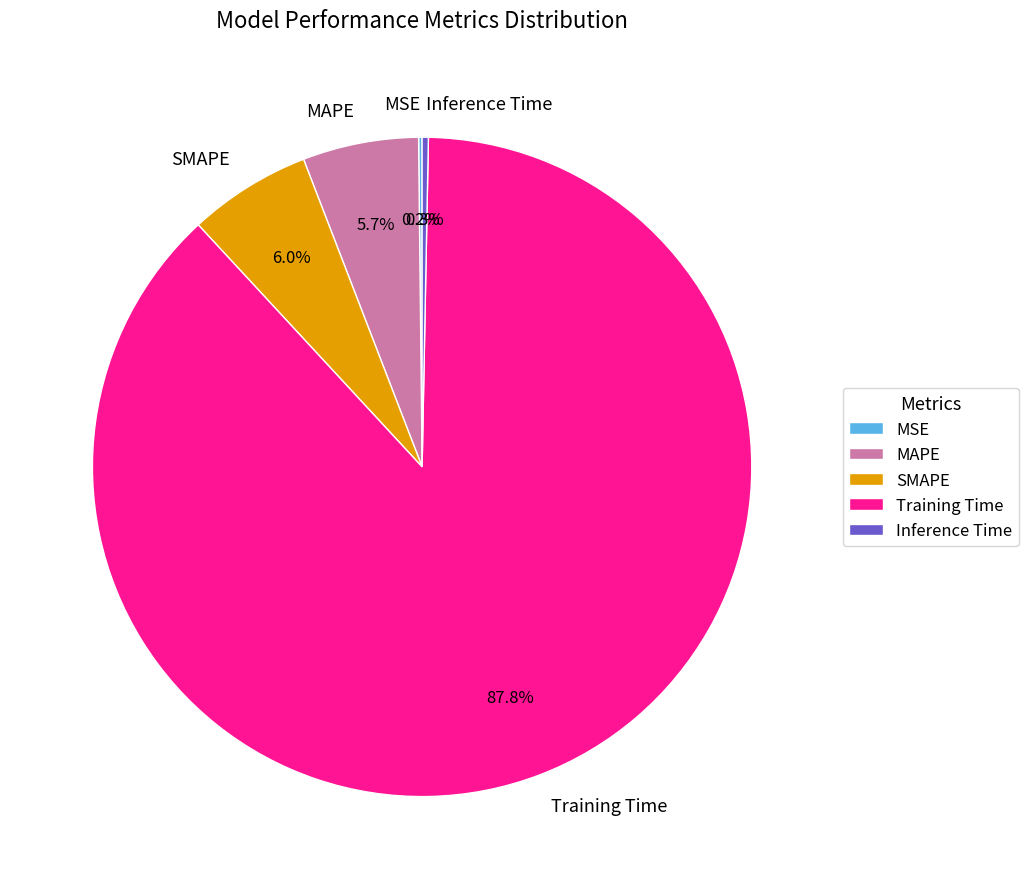

What is the total percentage of Inference Time and MAPE?

6.0%